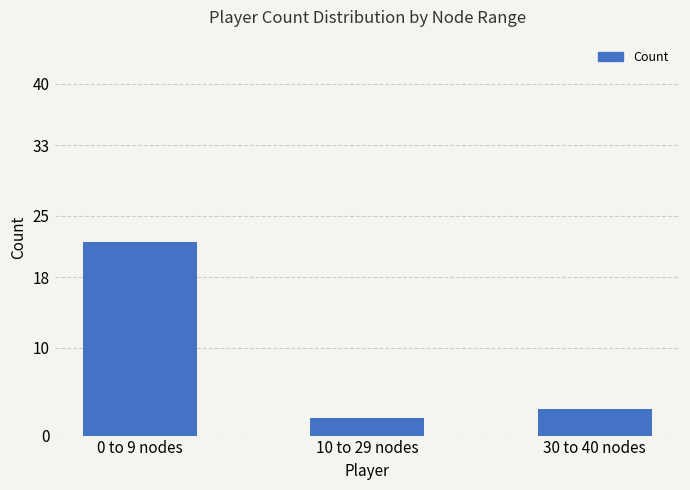

Where is the data nearest to the value 12?

30 to 40 nodes